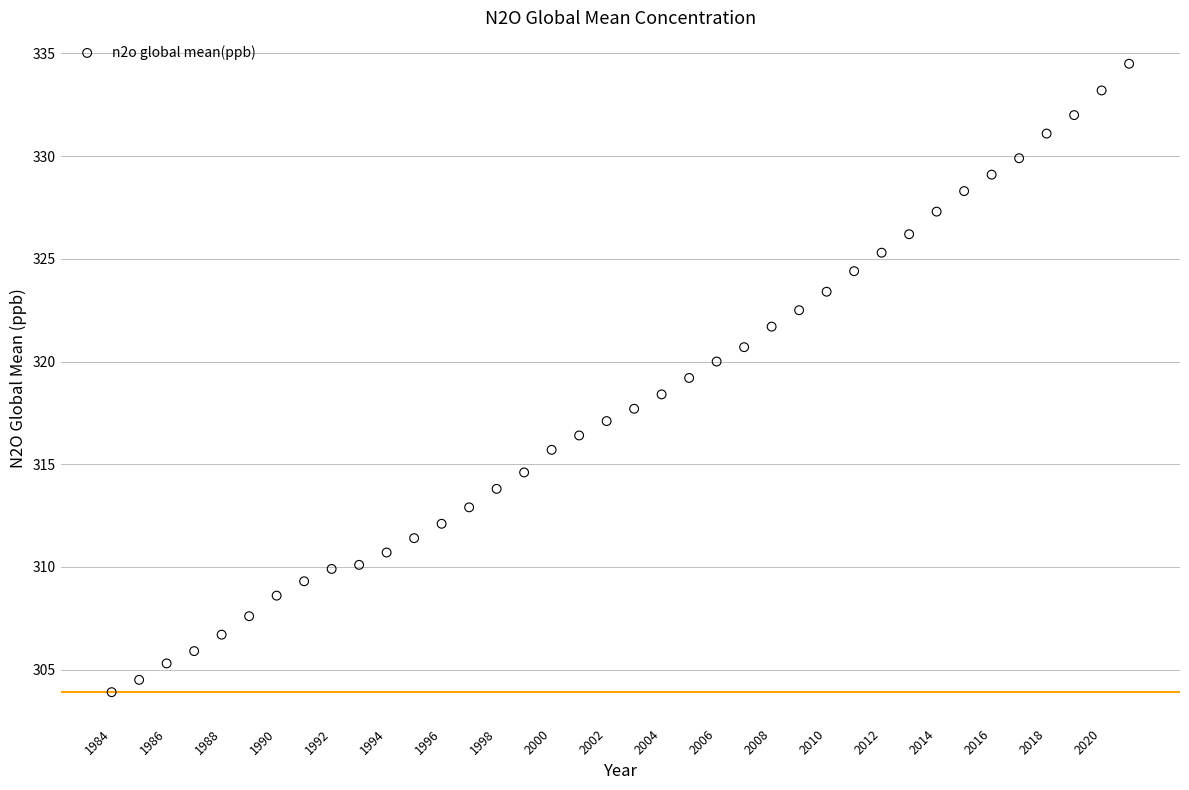

What is the range of X values (max minus min)?

37.0